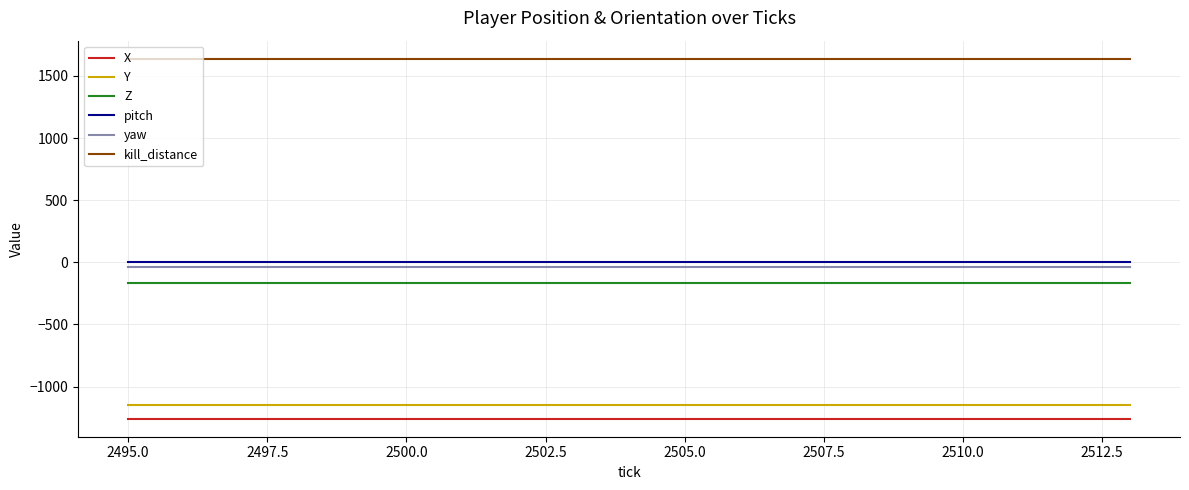

Reading left to right, extract all data points from this chart.

X: -1258.7	-1258.7	-1258.7	-1258.7	-1258.7	-1258.7	-1258.7	-1258.7	-1258.7	-1258.7	-1258.7	-1258.7	-1258.7	-1258.7	-1258.7	-1258.7	-1258.7	-1258.7	-1258.7
Y: -1151.4	-1151.4	-1151.4	-1151.4	-1151.4	-1151.4	-1151.4	-1151.4	-1151.4	-1151.4	-1151.4	-1151.4	-1151.4	-1151.4	-1151.4	-1151.4	-1151.4	-1151.4	-1151.4
Z: -168.0	-168.0	-168.0	-168.0	-168.0	-168.0	-168.0	-168.0	-168.0	-168.0	-168.0	-168.0	-168.0	-168.0	-168.0	-168.0	-168.0	-168.0	-168.0
pitch: 3.7	3.7	3.7	3.7	3.7	3.7	3.7	3.7	3.7	3.7	3.7	3.7	3.7	3.7	3.7	3.7	3.7	3.7	3.7
yaw: -36.9	-36.9	-36.9	-36.9	-36.9	-36.9	-36.9	-36.9	-36.9	-36.9	-36.9	-36.9	-36.9	-36.9	-36.9	-36.9	-36.9	-36.9	-36.9
kill_distance: 1638.9	1638.9	1638.9	1638.9	1638.9	1638.9	1638.9	1638.9	1638.9	1638.9	1638.9	1638.9	1638.9	1638.9	1638.9	1638.9	1638.9	1638.9	1638.9